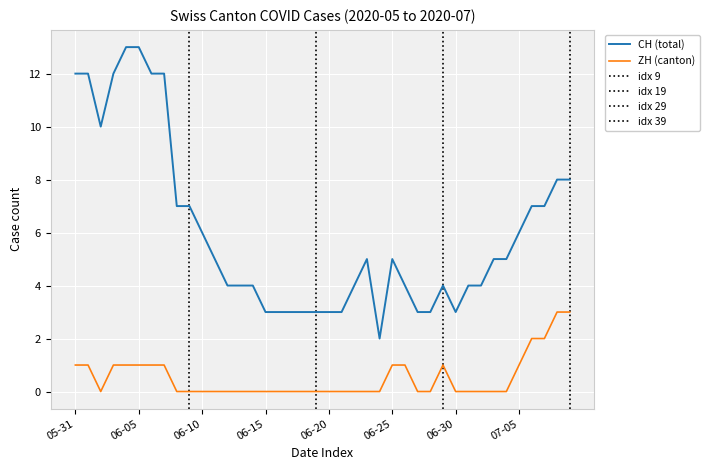

What is the value of the CH point at the 25th from the left?

2